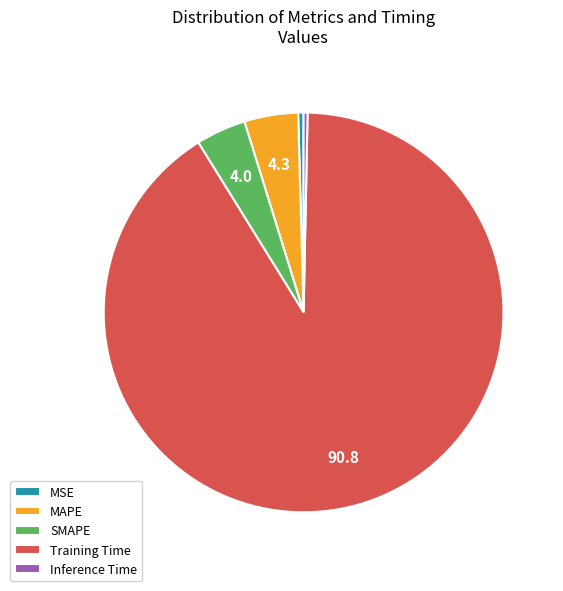

How many segments does this pie chart have?

5